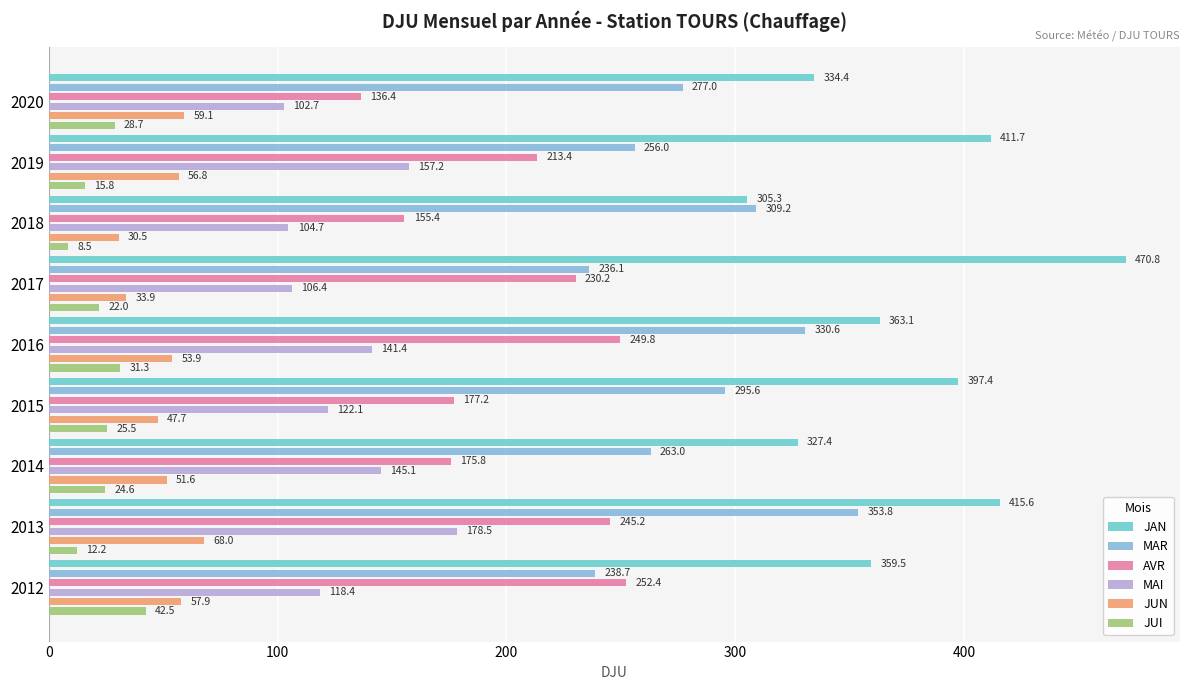

How many bars are there in each group?

6